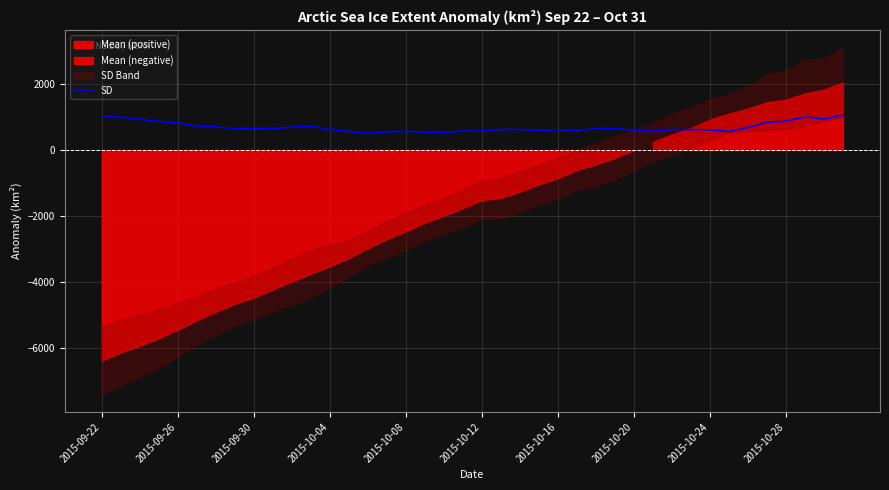

What is the maximum value shown in the chart?

1053.0